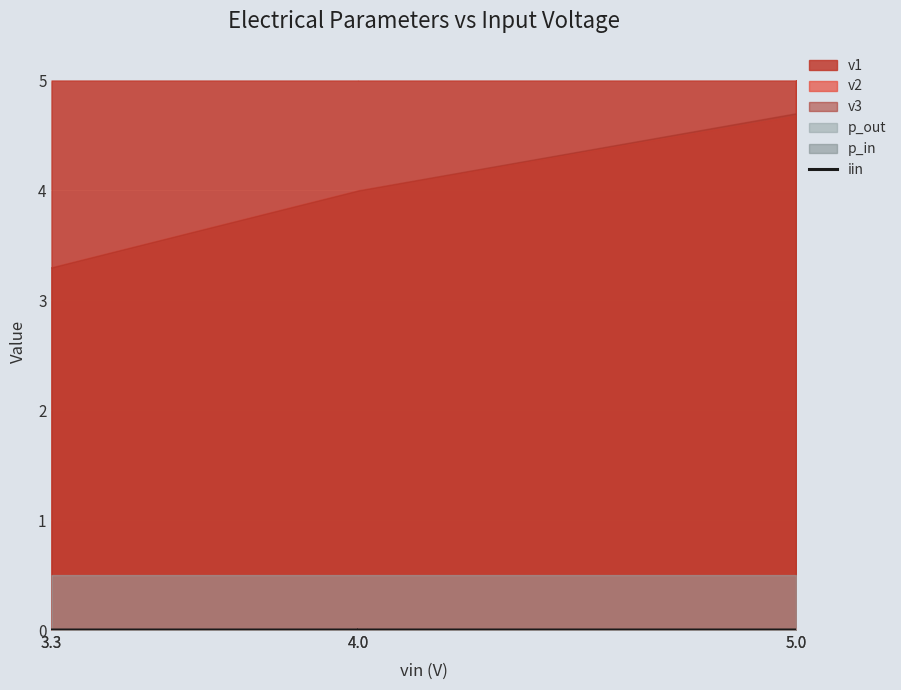

Which has a higher value, 3.3 or 5.0?

5.0